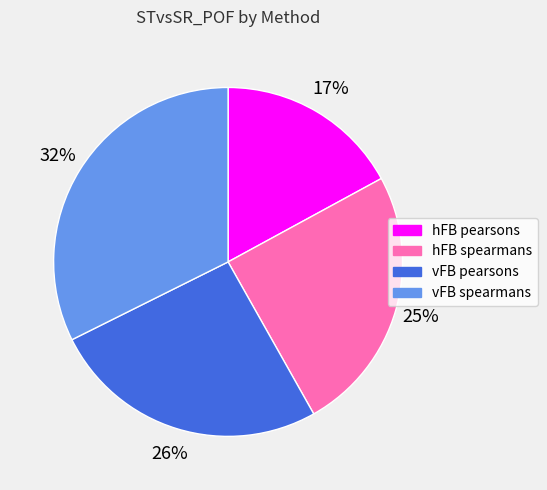

To the nearest percent, what percentage of the pie is hFB pearsons?

17%